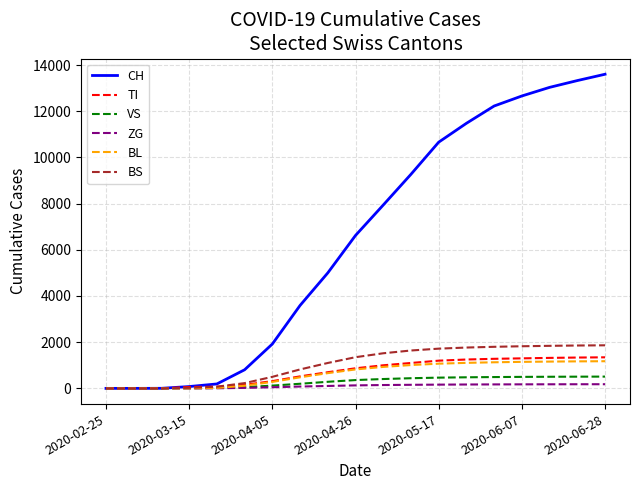

Which series has the largest range (max minus min)?

CH